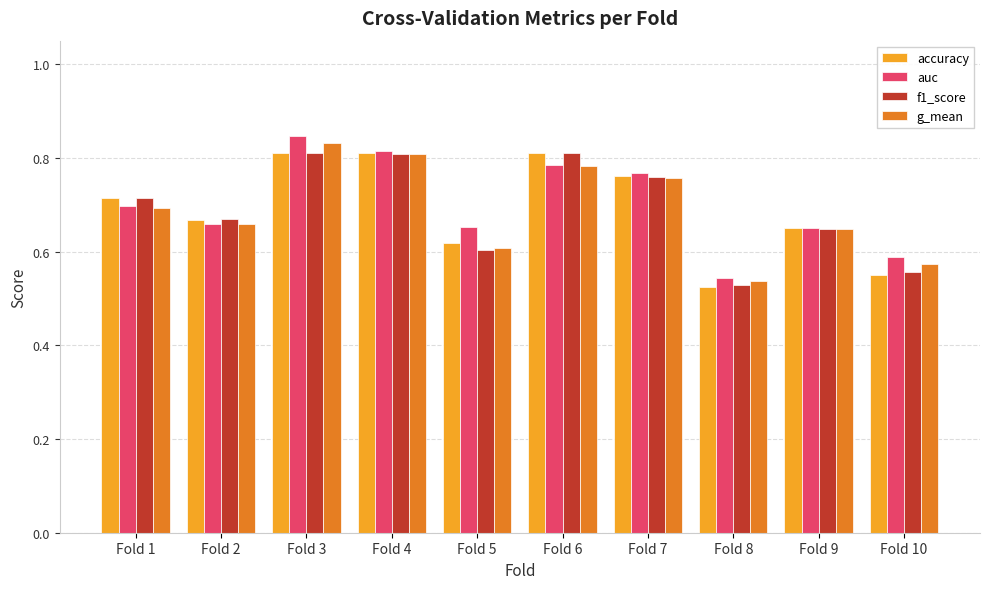

Between Fold 1 and Fold 8, which series saw the biggest shift?

accuracy